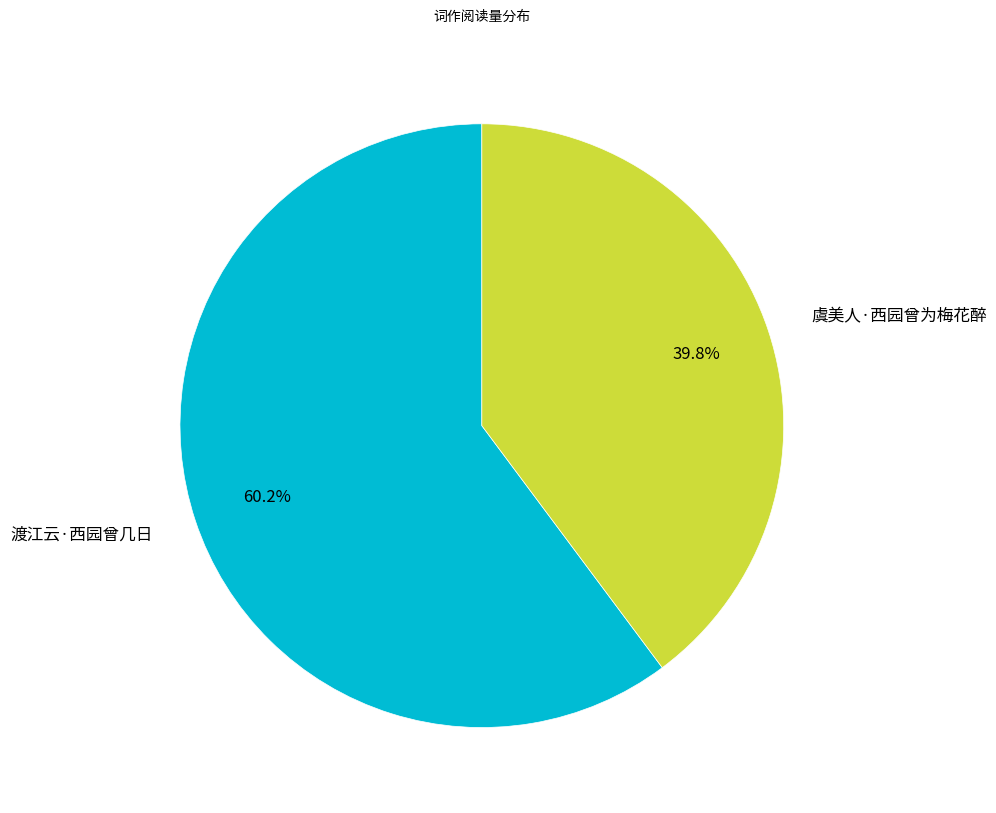

To the nearest percent, what is the difference between the 渡江云·西园曾几日 and 虞美人·西园曾为梅花醉 slice percentages?

20%